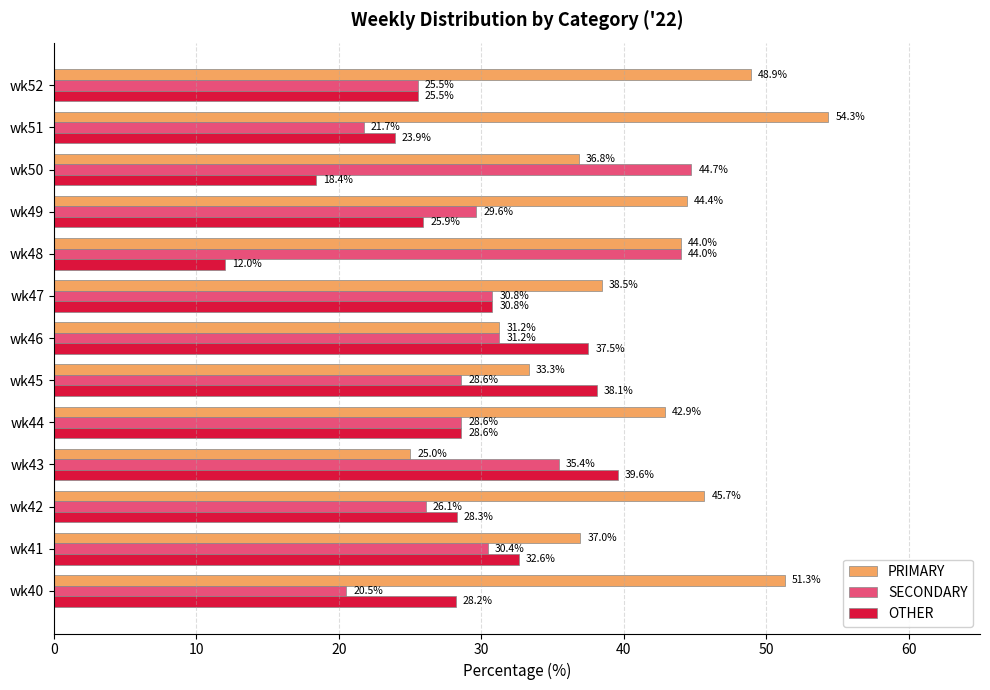

What is the spread (max minus min) of values at wk44?

14.3